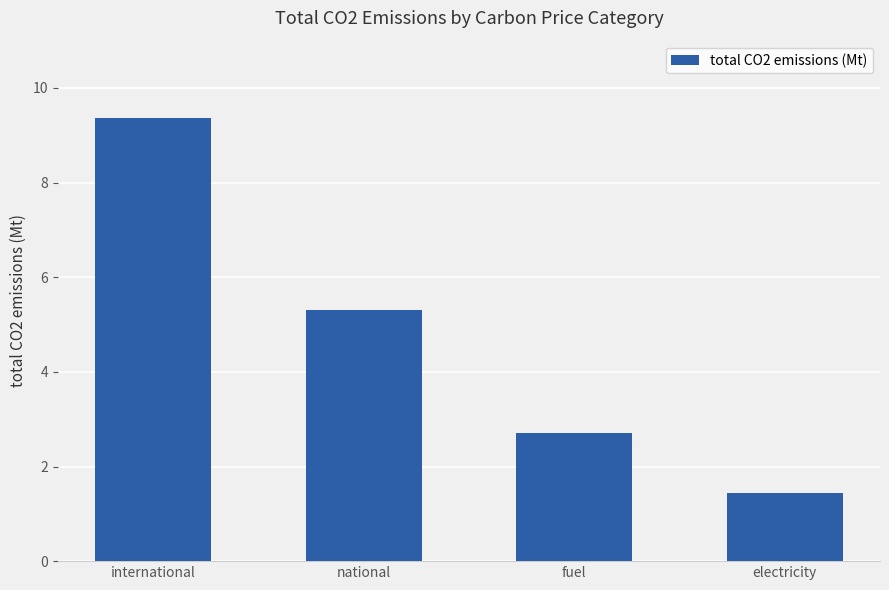

At which category does the chart reach its peak across all series?

international